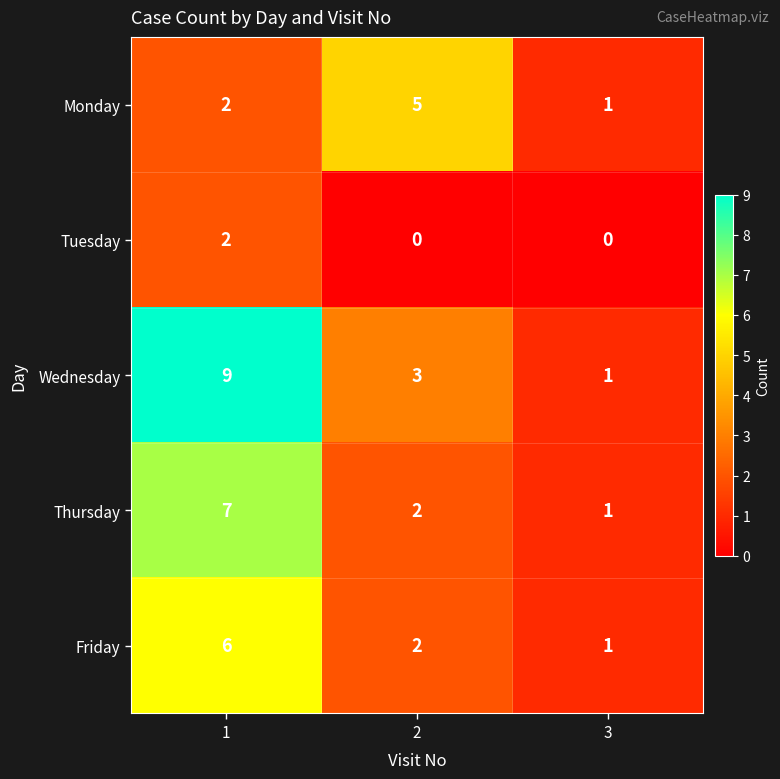

Reading left to right, transcribe all the data shown in this chart.

Monday: 2	5	1
Tuesday: 2	0	0
Wednesday: 9	3	1
Thursday: 7	2	1
Friday: 6	2	1